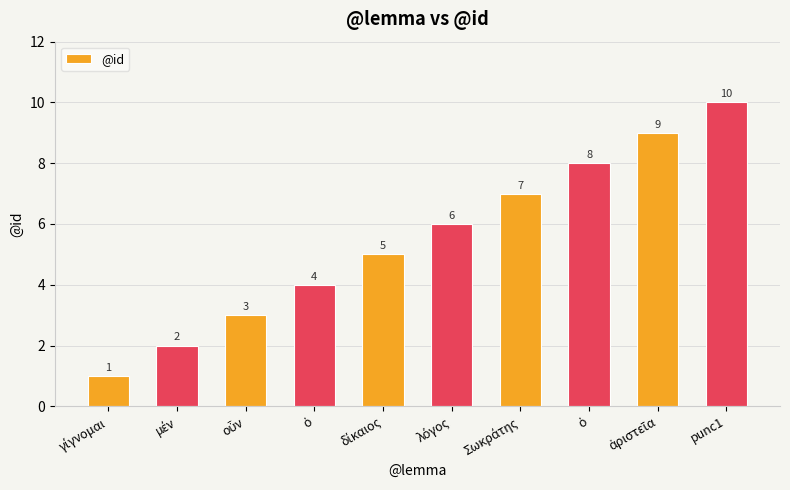

What is the difference between the maximum and minimum values?

9